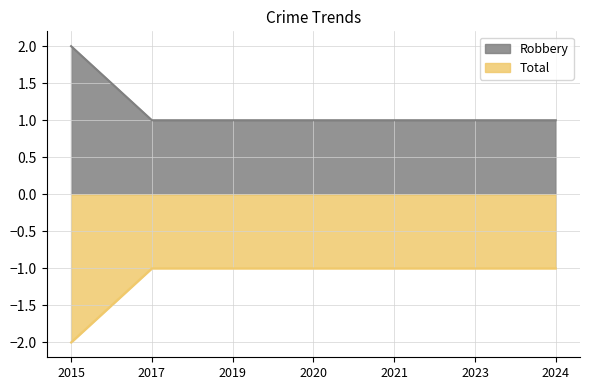

Reading left to right, transcribe all the data shown in this chart.

Robbery: 2015=2	2017=1	2019=1	2020=1	2021=1	2023=1	2024=1
Total: 2015=-2	2017=-1	2019=-1	2020=-1	2021=-1	2023=-1	2024=-1